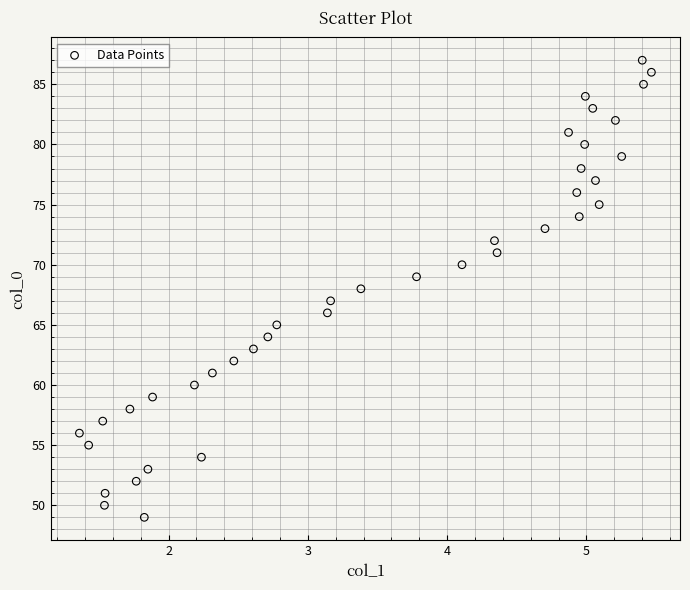

What is the range of Y values (max minus min)?

38